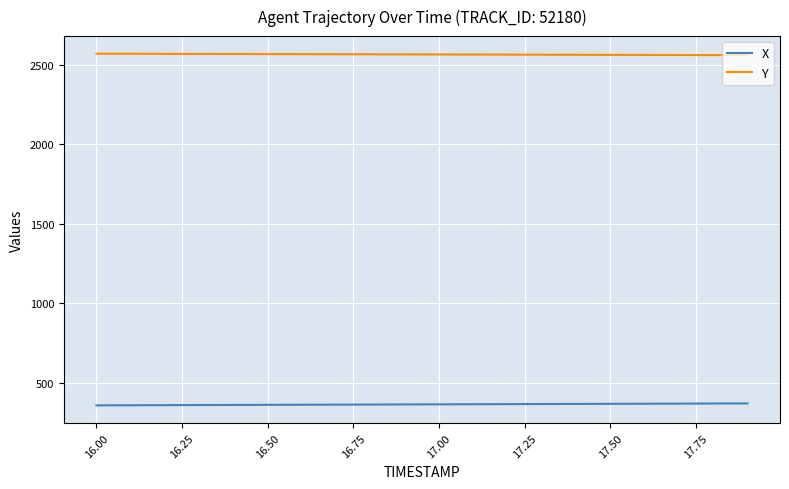

Rank the series by their maximum value, from highest to lowest.

Y, X